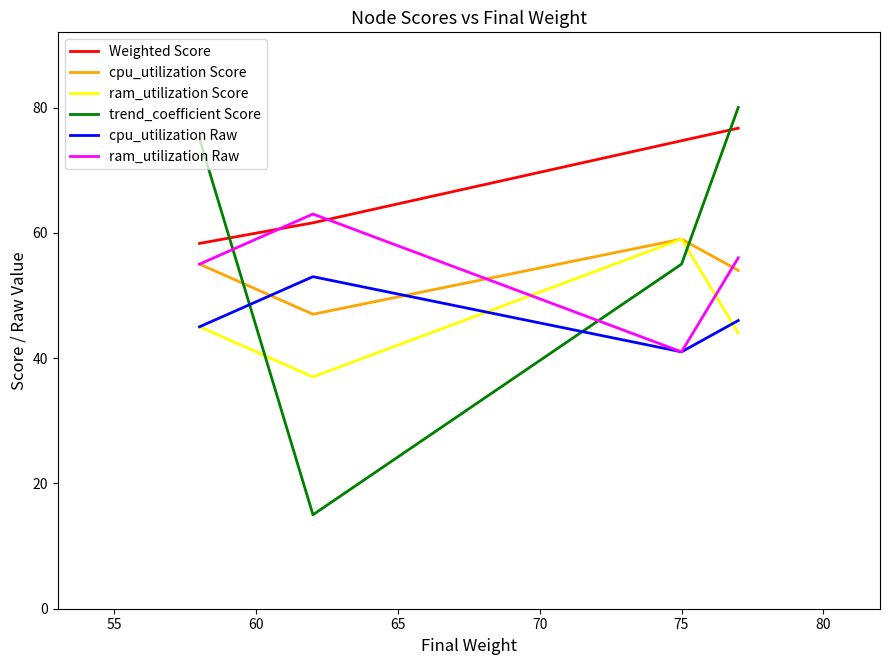

What is the smallest value displayed?

15.0